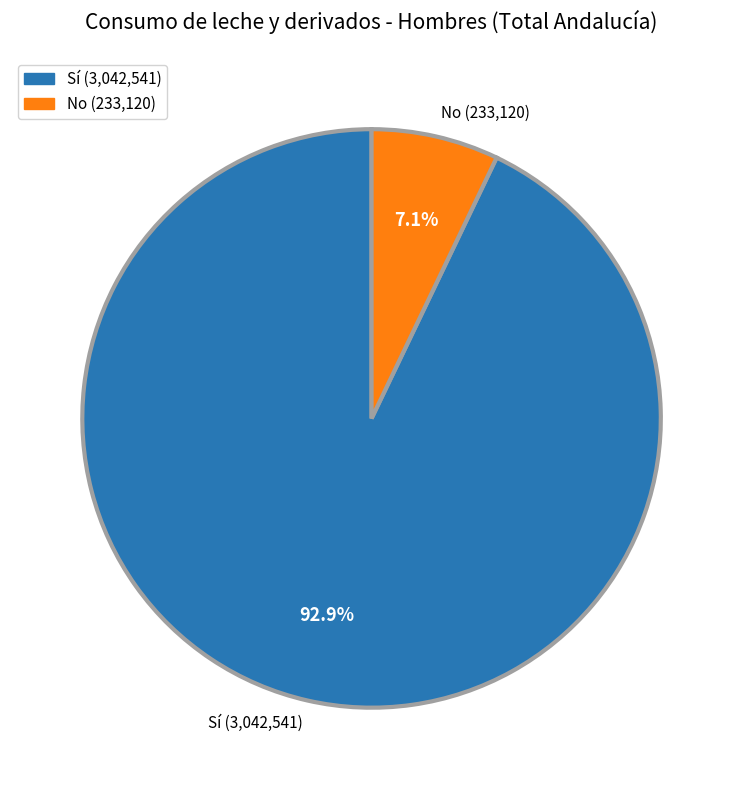

Rank the categories by value from lowest to highest.

No (233,120), Sí (3,042,541)